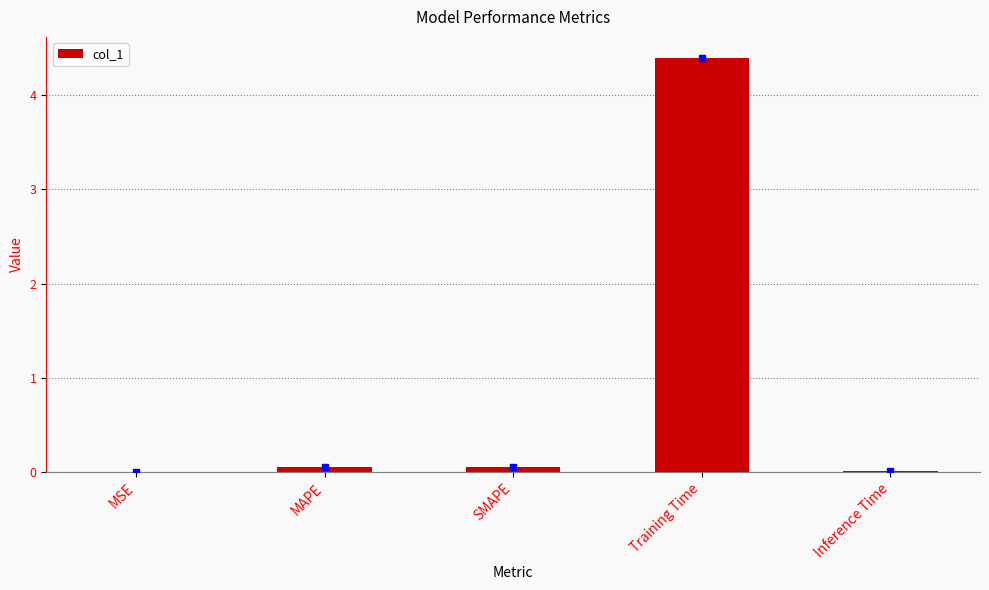

What is the sum of all values?

4.5